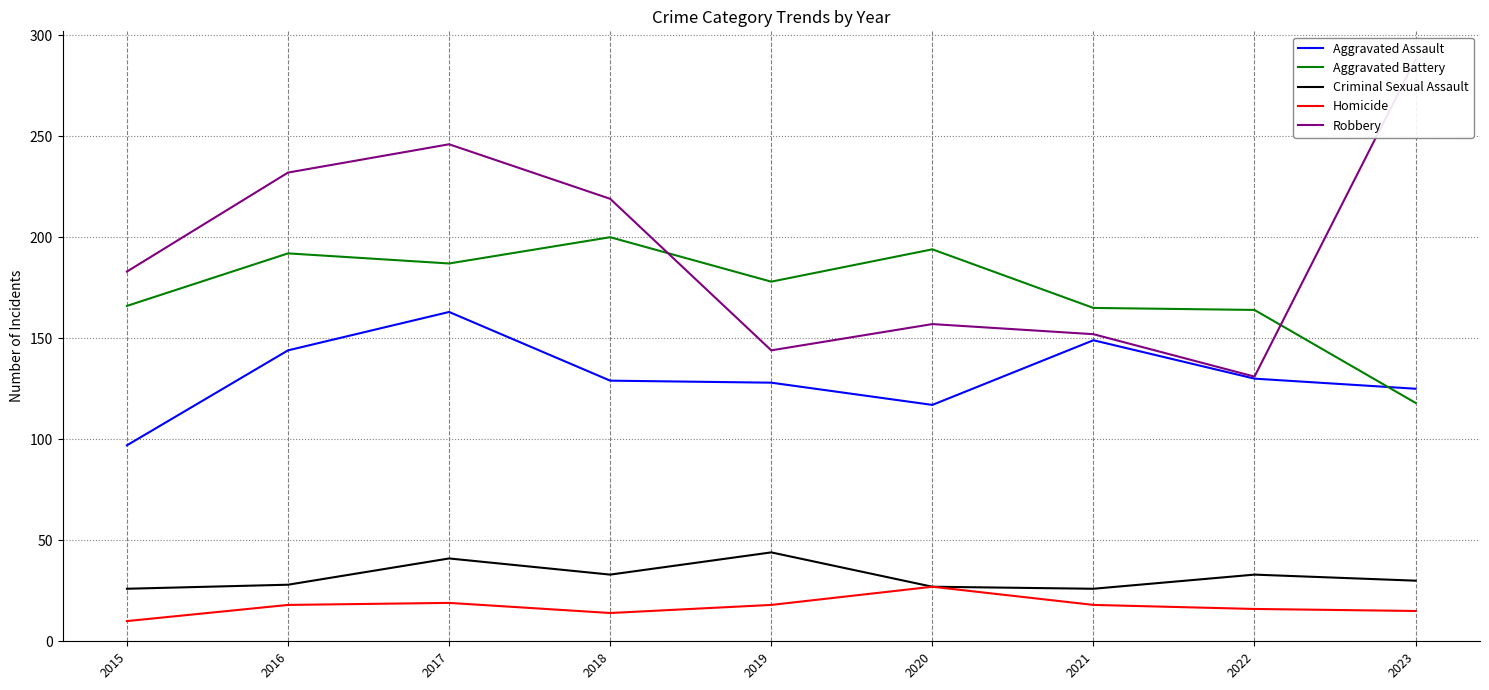

Reading left to right, transcribe all the data shown in this chart.

Aggravated Assault: 97	144	163	129	128	117	149	130	125
Aggravated Battery: 166	192	187	200	178	194	165	164	118
Criminal Sexual Assault: 26	28	41	33	44	27	26	33	30
Homicide: 10	18	19	14	18	27	18	16	15
Robbery: 183	232	246	219	144	157	152	131	288